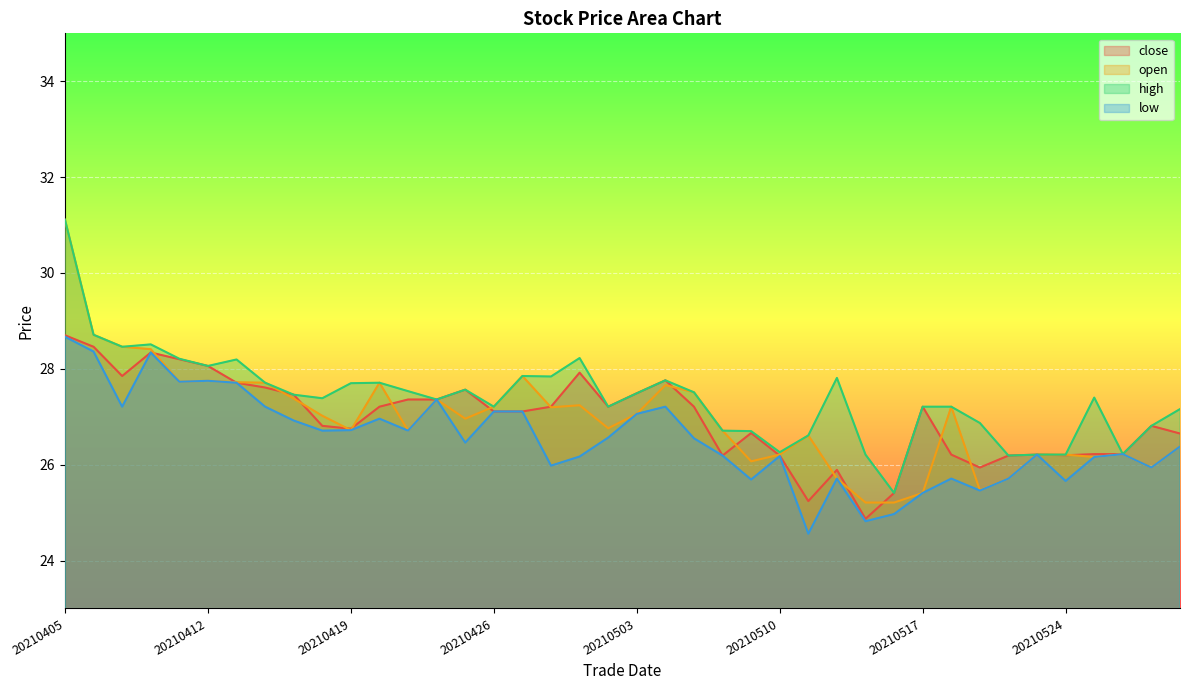

Rank the series at 20210511 from lowest to highest value.

low, close, open, high